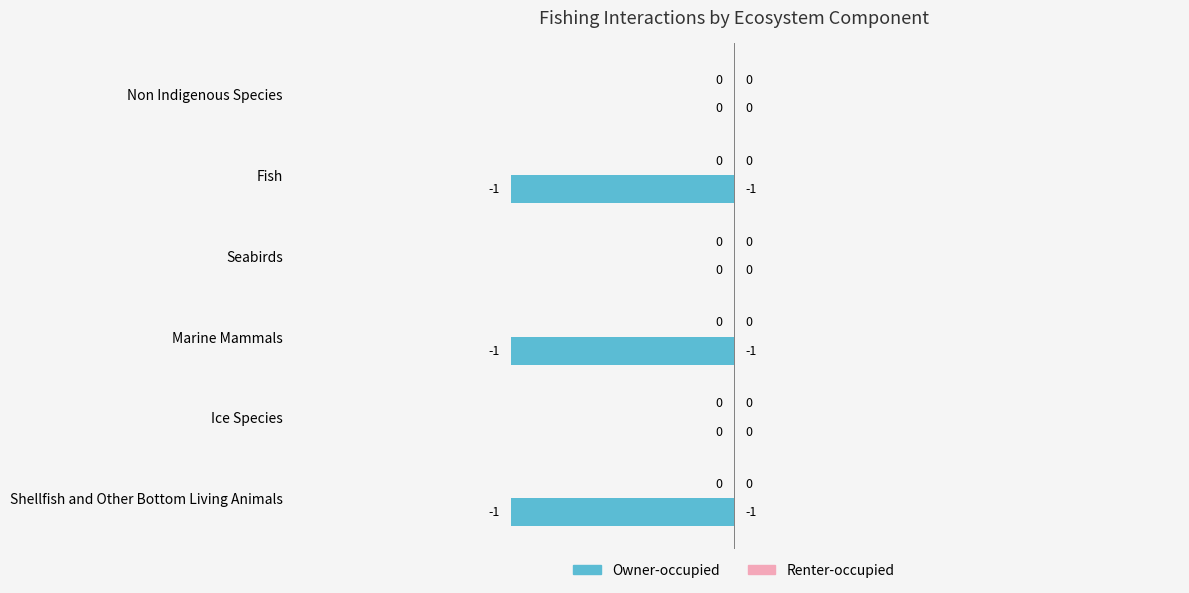

Is it true that the value at Seabirds is 0?

True